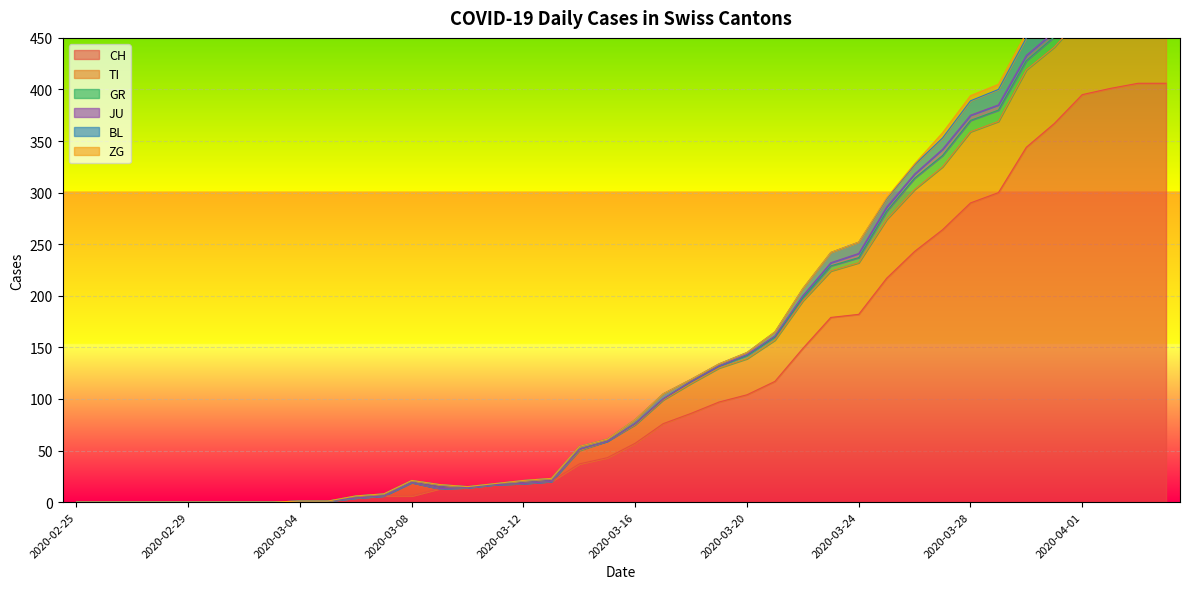

How many values in ZG are above zero?

11